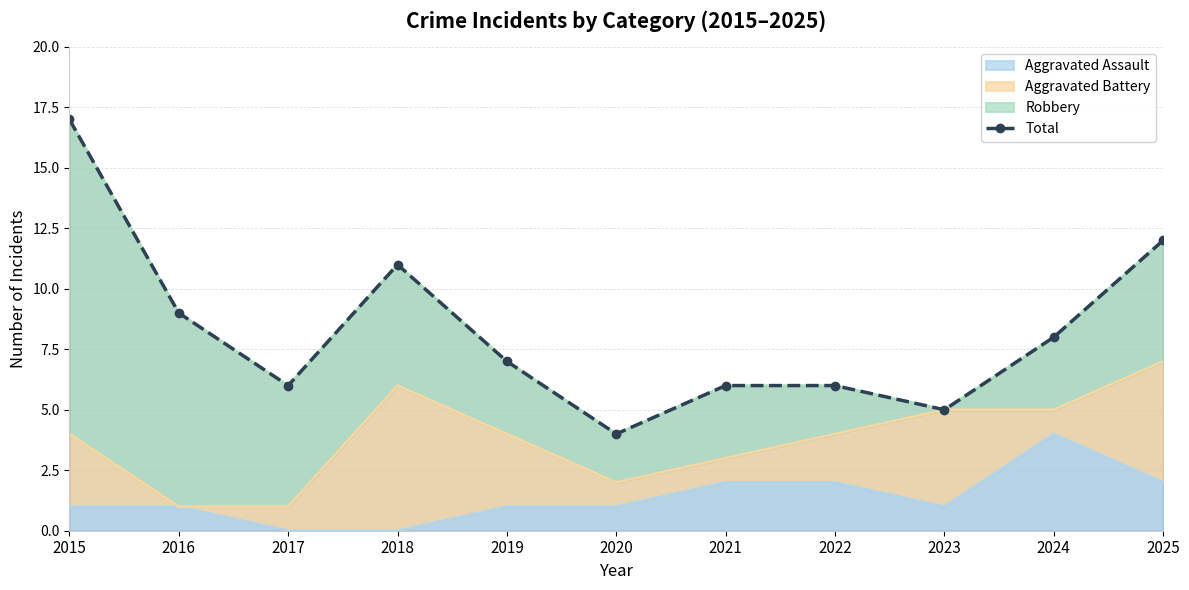

What is the value of the 3rd point from the left?

6